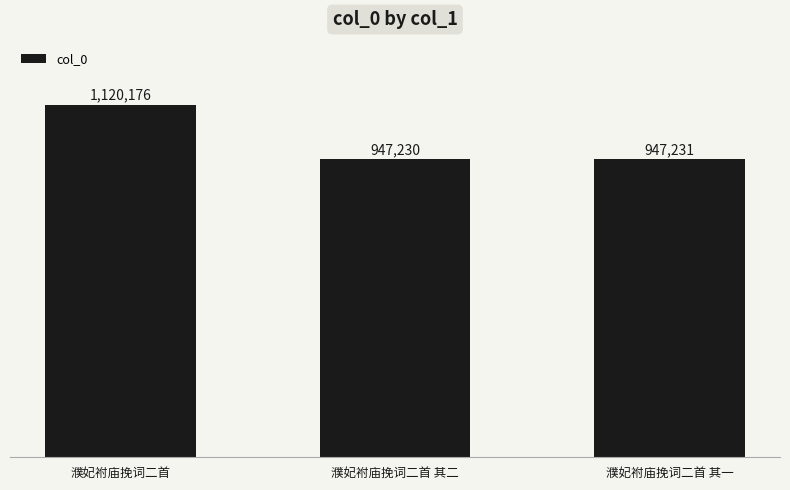

What value does the data have at 濮妃袝庙挽词二首 其二, to the nearest 50?

947250